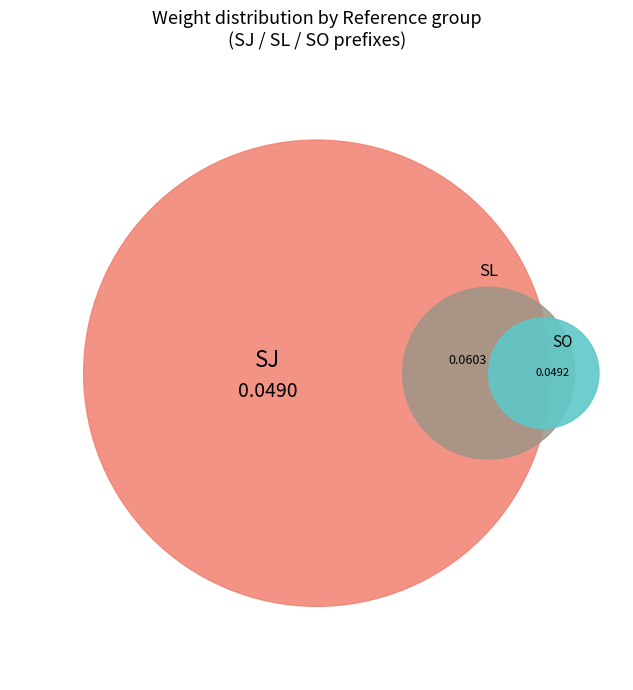

To the nearest percent, what is the average slice percentage?

9%